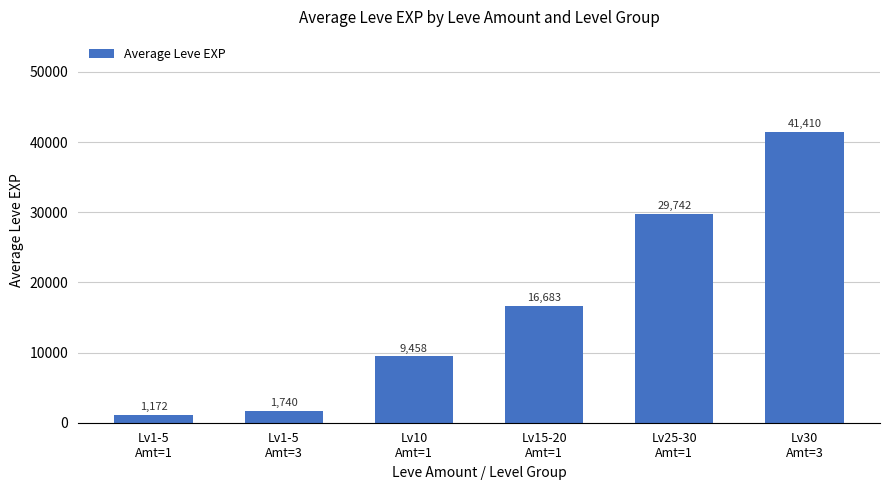

At which label does the data first exceed 16682?

Lv15-20
Amt=1